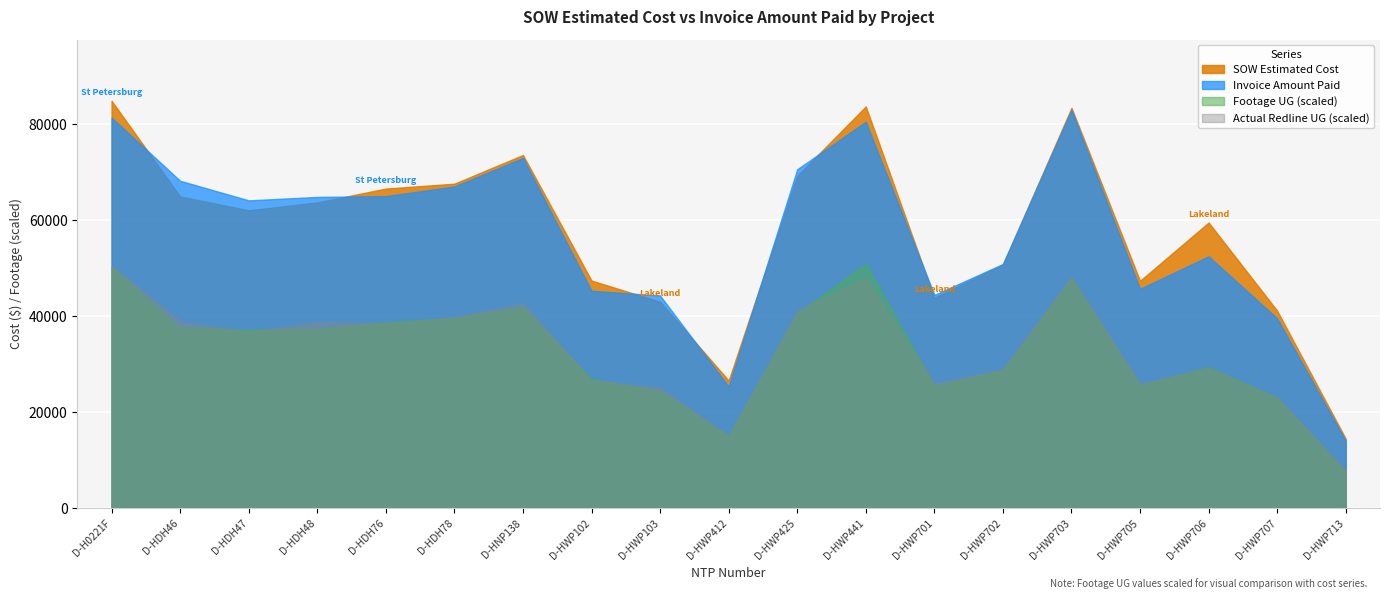

At which label does SOW Estimated Cost first exceed 62104?

D-H0221F